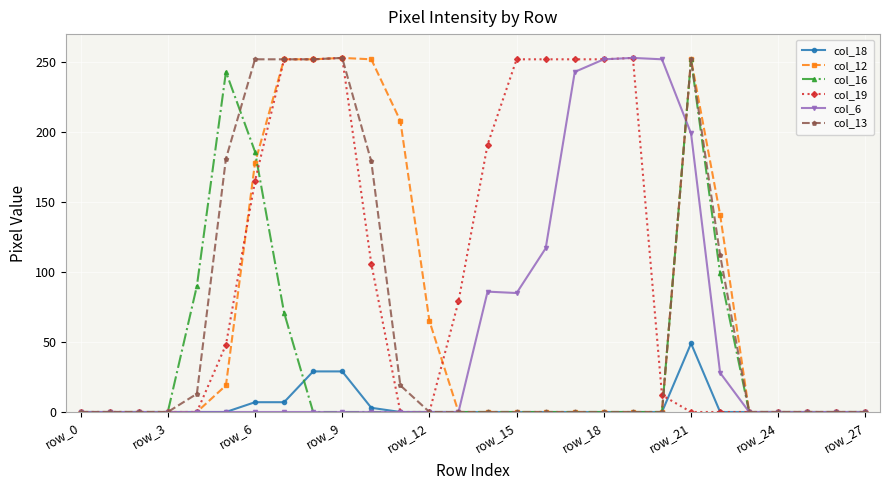

What is the maximum value shown in the chart?

253